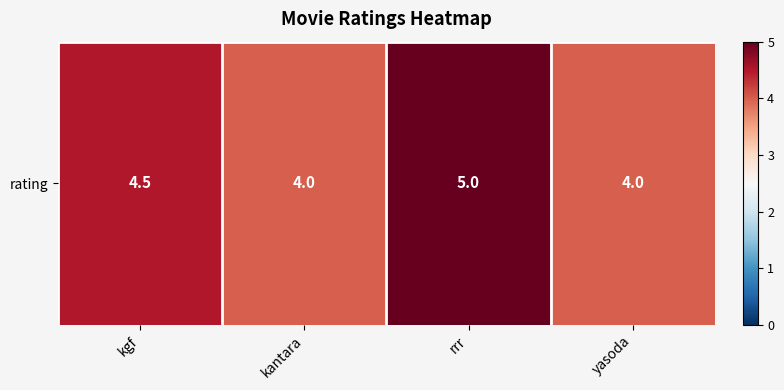

At which category does the chart reach its peak across all series?

rrr